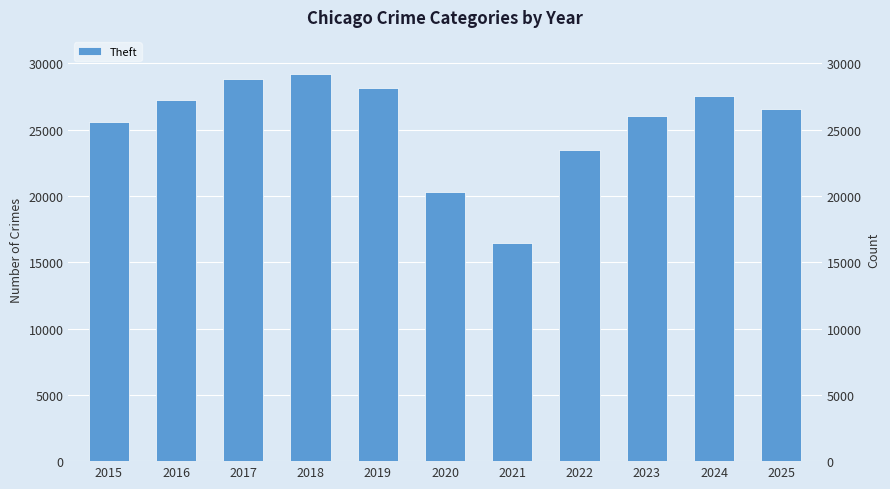

What is the maximum value shown in the chart?

29238